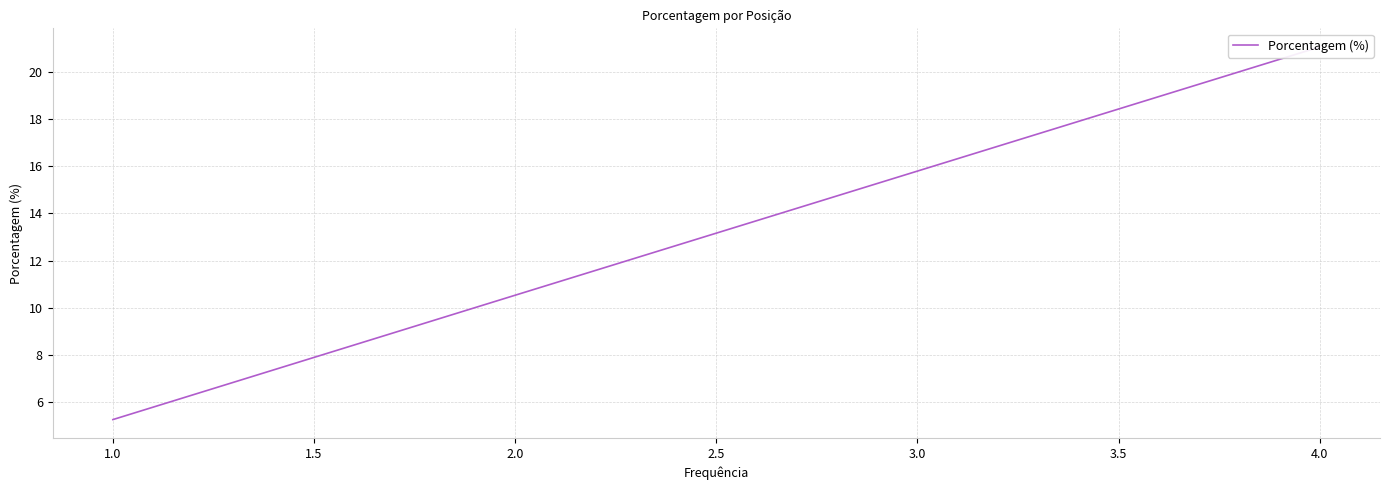

Is it true that the value at 1.0 is 3.7?

False